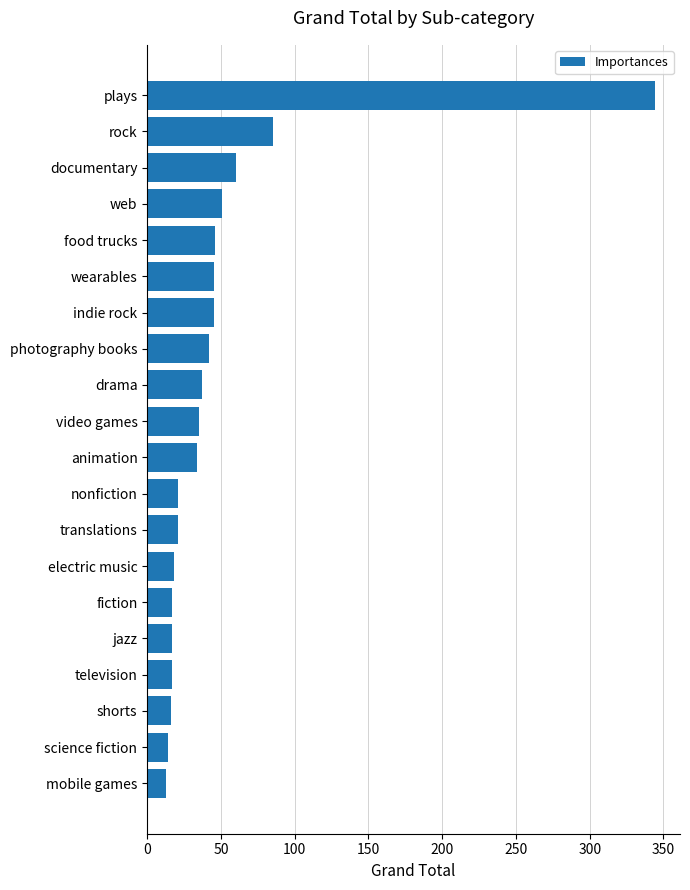

Does the chart contain any negative values?

No